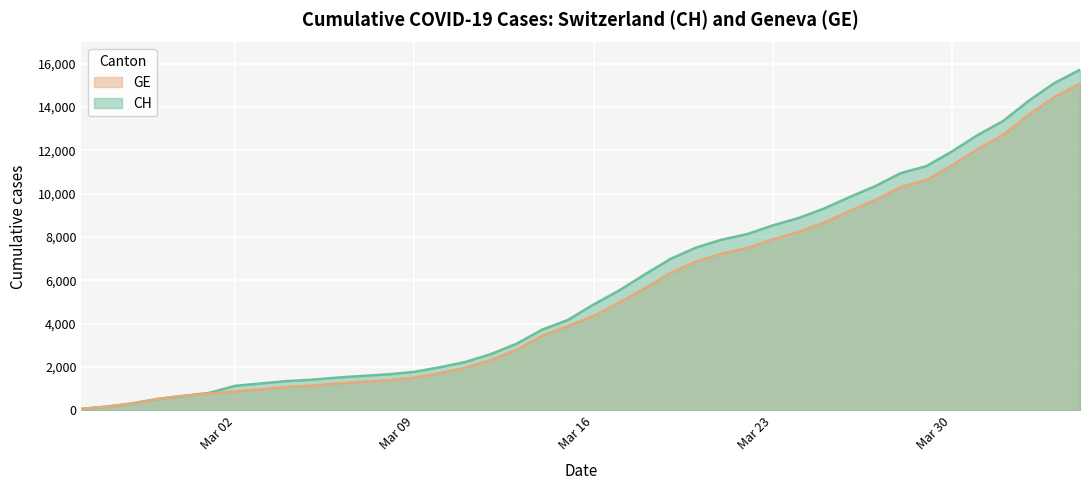

What is the value of the GE point at the 34th from the left?

10629